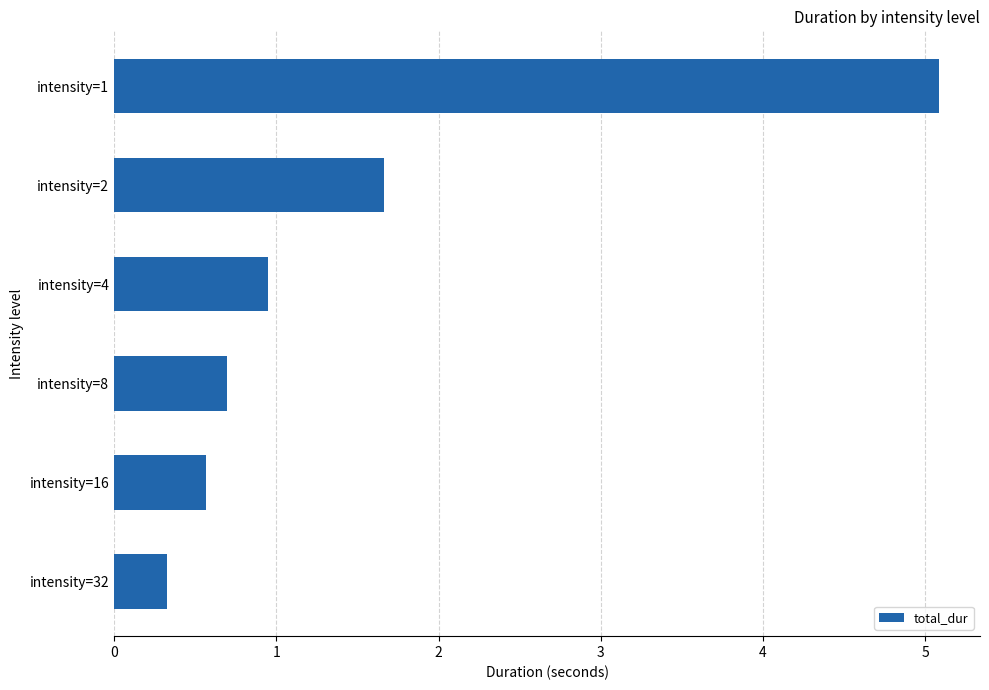

Is it true that the value at intensity=1 is 3.0?

False